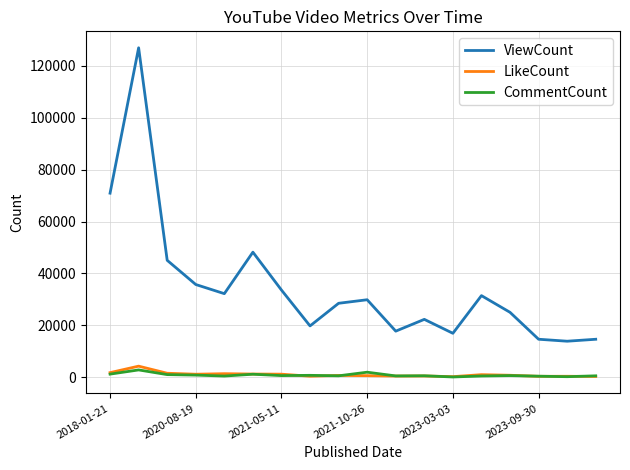

Is this an area chart (filled region under the line)?

No